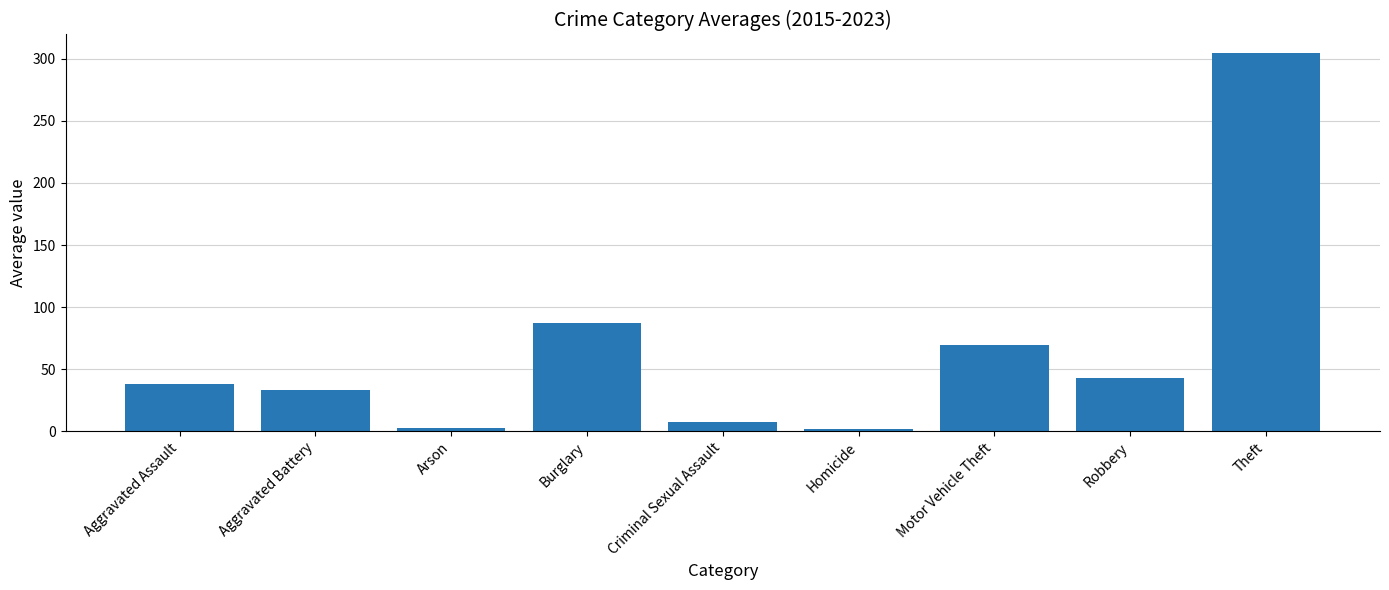

What is the label of the 8th bar from the right?

Aggravated Battery